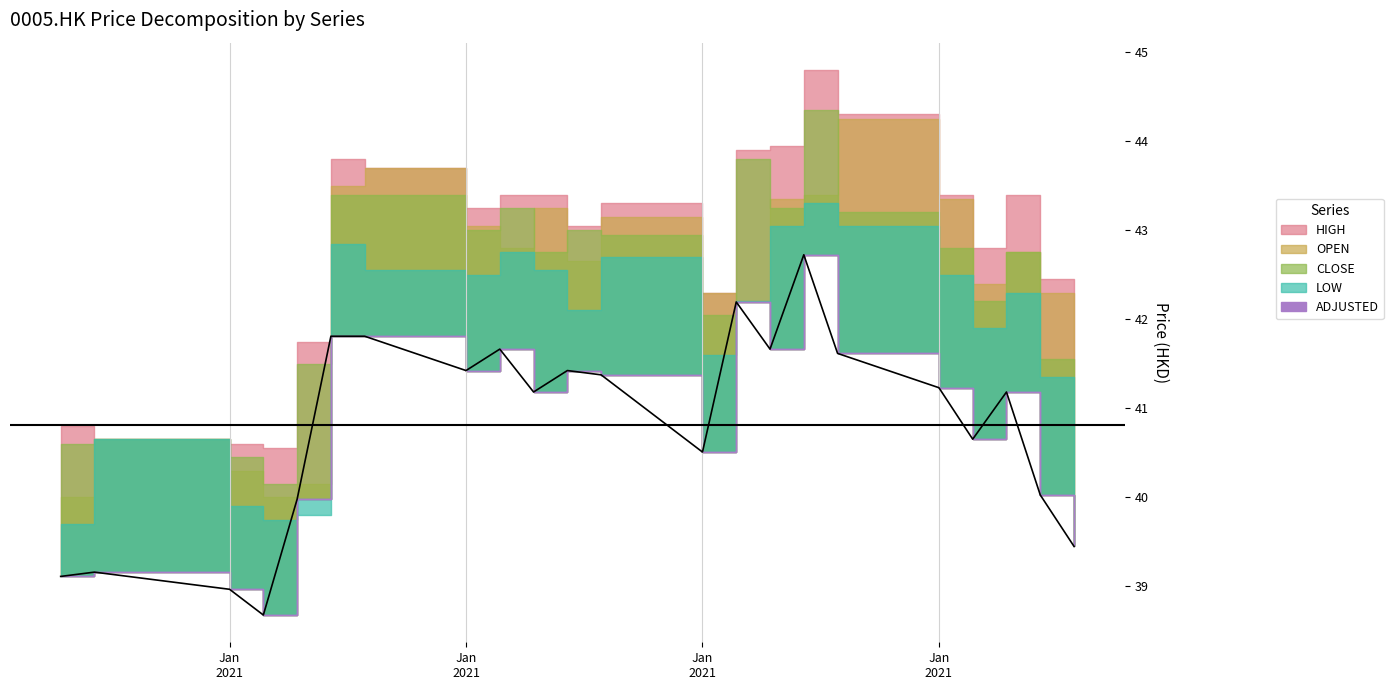

Reading left to right, what are all the values shown in this chart?

OPEN: 40.0	40.7	40.3	40.0	40.2	43.5	43.7	43.0	42.8	43.2	42.7	43.2	42.3	42.2	43.3	43.4	44.2	43.3	42.4	42.8	42.3	41.6
HIGH: 40.8	40.7	40.6	40.5	41.8	43.8	43.7	43.2	43.4	43.4	43.0	43.3	42.3	43.9	44.0	44.8	44.3	43.4	42.8	43.4	42.5	41.9
LOW: 39.7	40.7	39.9	39.8	39.8	42.8	42.5	42.5	42.8	42.5	42.1	42.7	41.6	42.2	43.0	43.3	43.0	42.5	41.9	42.3	41.3	40.8
CLOSE: 40.6	40.7	40.5	40.2	41.5	43.4	43.4	43.0	43.2	42.8	43.0	43.0	42.0	43.8	43.2	44.3	43.2	42.8	42.2	42.8	41.5	41.0
ADJUSTED: 39.1	39.2	39.0	38.7	40.0	41.8	41.8	41.4	41.7	41.2	41.4	41.4	40.5	42.2	41.7	42.7	41.6	41.2	40.7	41.2	40.0	39.4